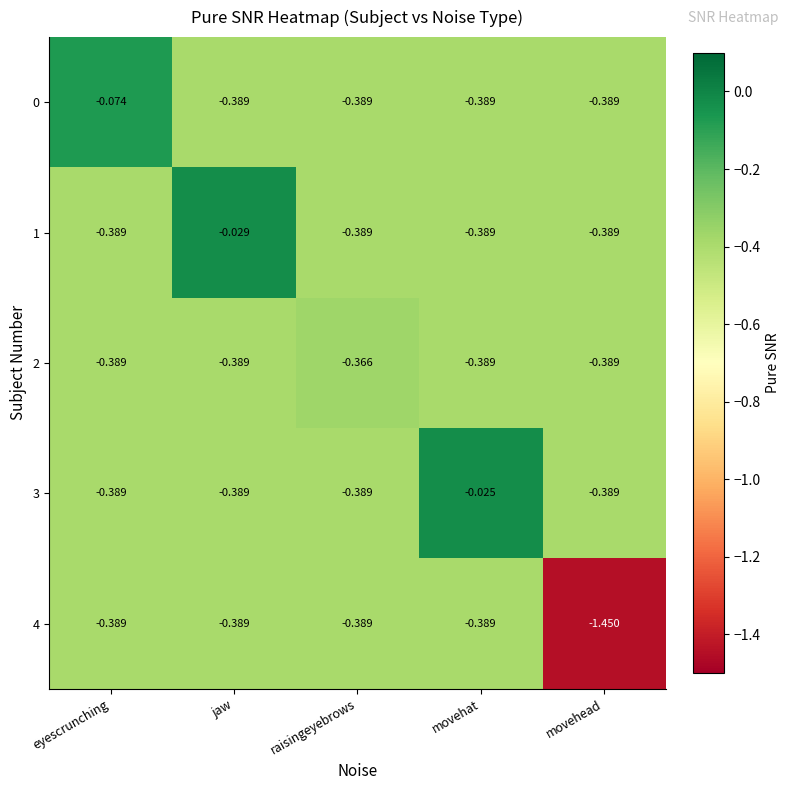

At which category is the sum across all series the highest?

movehat